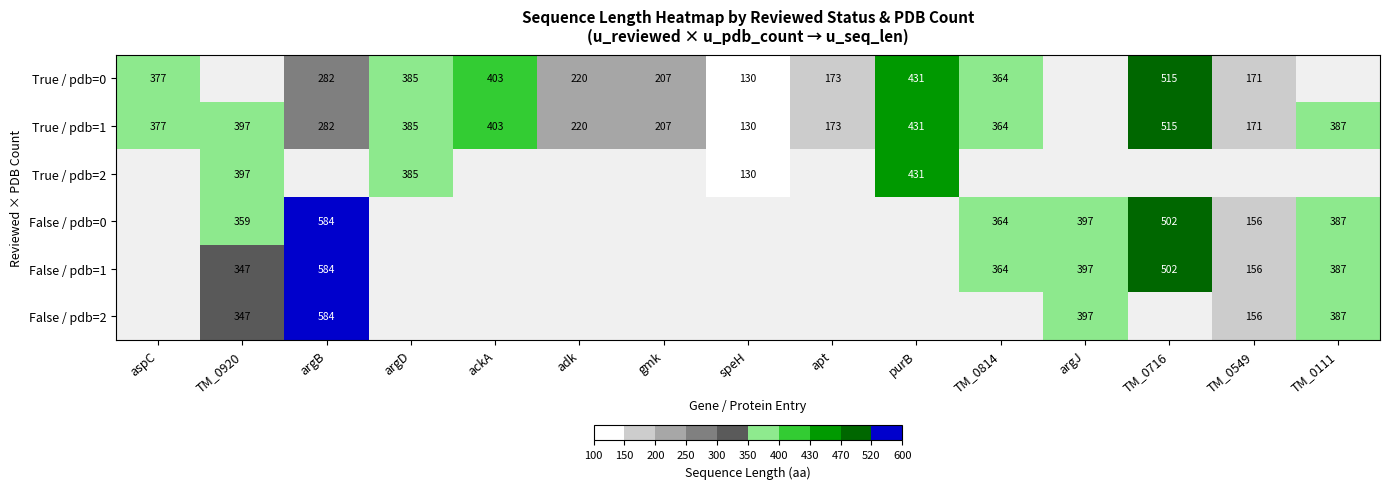

The value of False / pdb=1 at argB is 379. True or false?

False